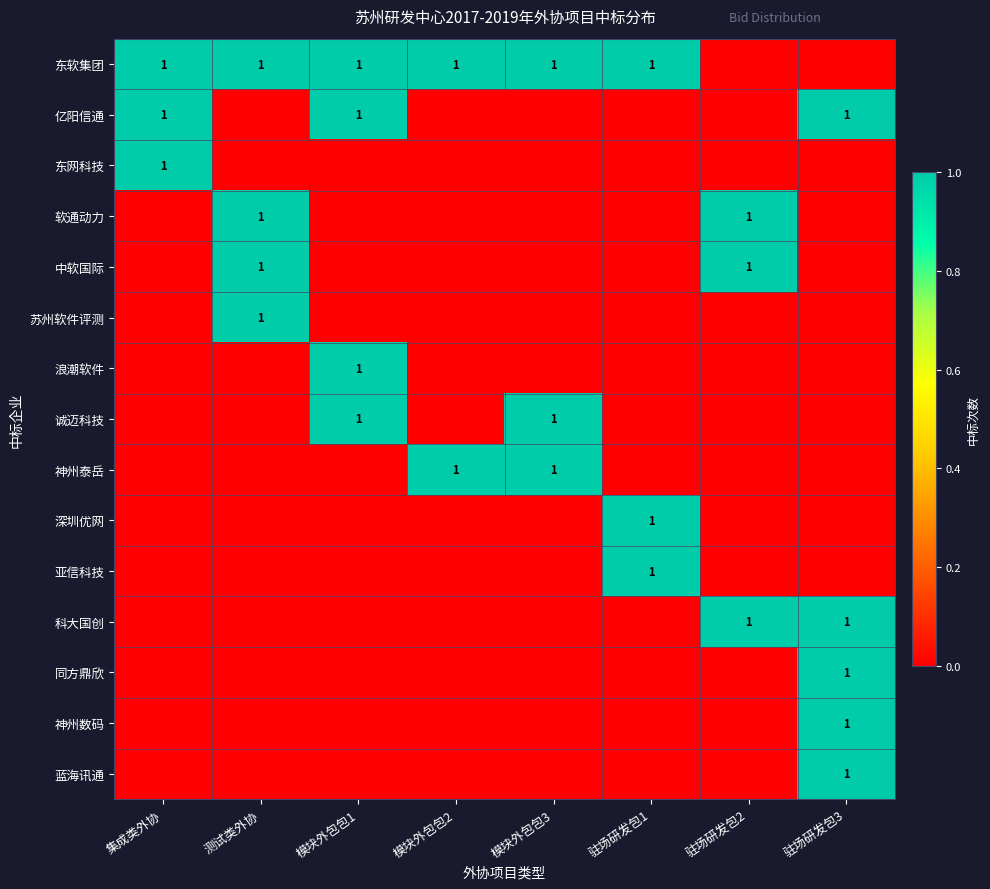

True or false: 神州泰岳 has a value of 0 at 驻场研发包3.

True